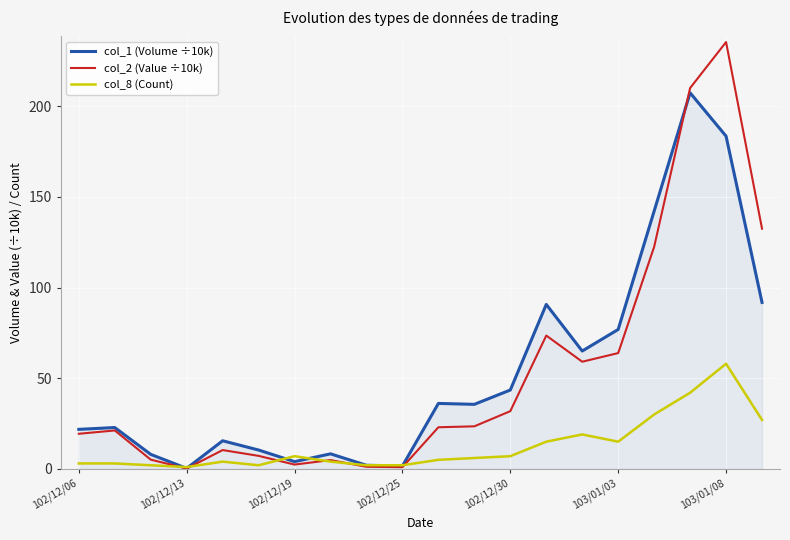

What is the highest value of the col_1 (Volume ÷10k) series?

207.4